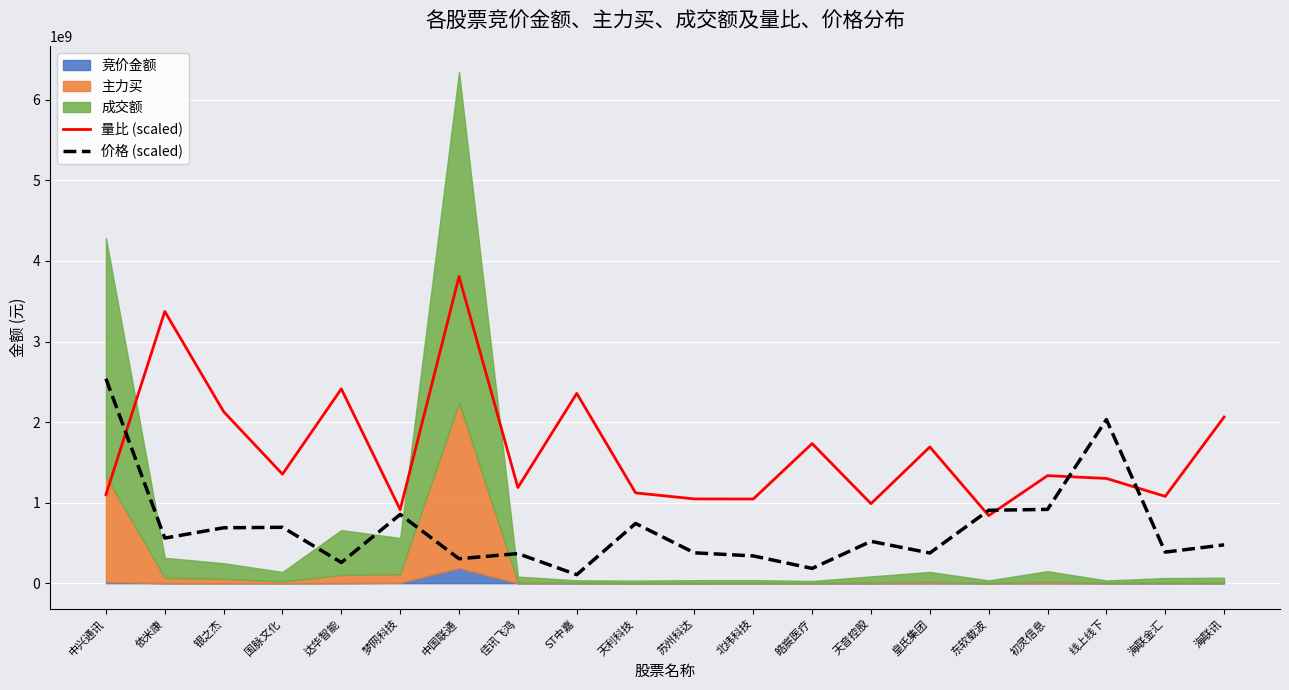

At which label does 量比 (scaled) first exceed 1334899291?

依米康